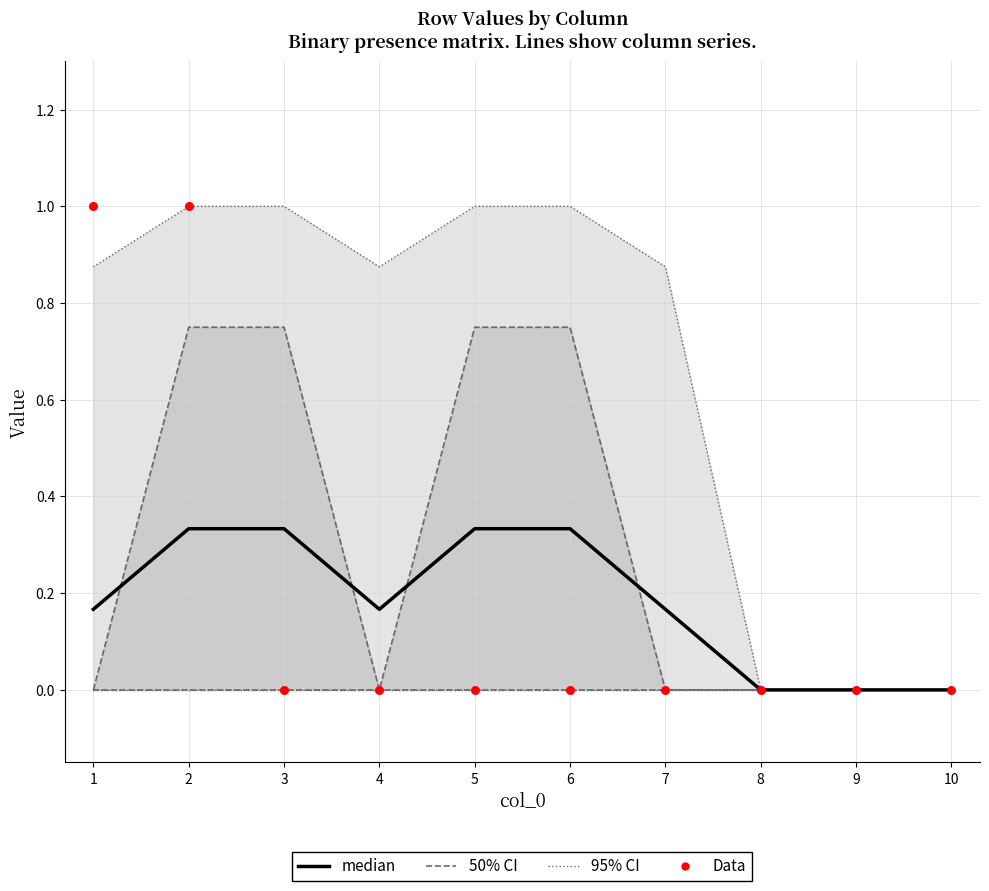

At how many categories does at least one series exceed 0?

7